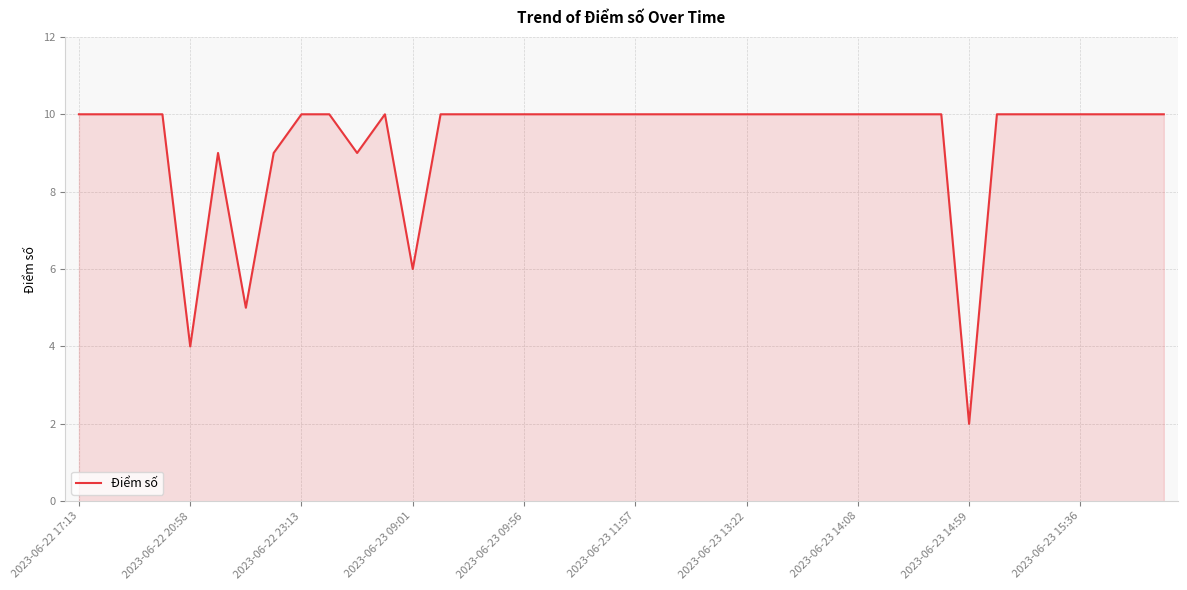

What is the maximum value shown in the chart?

10